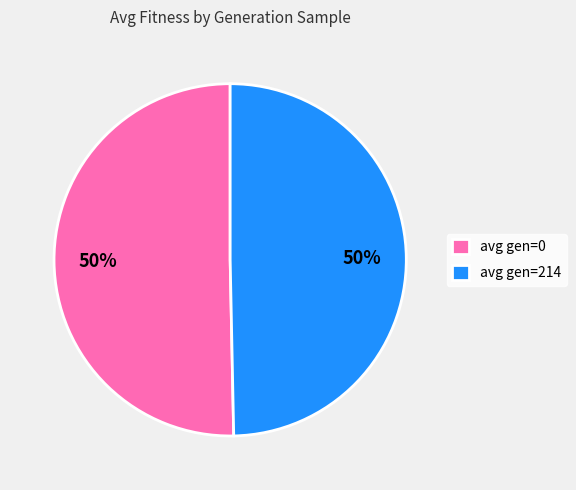

Approximately how many times larger is the value at avg gen=0 compared to avg gen=214?

1.0